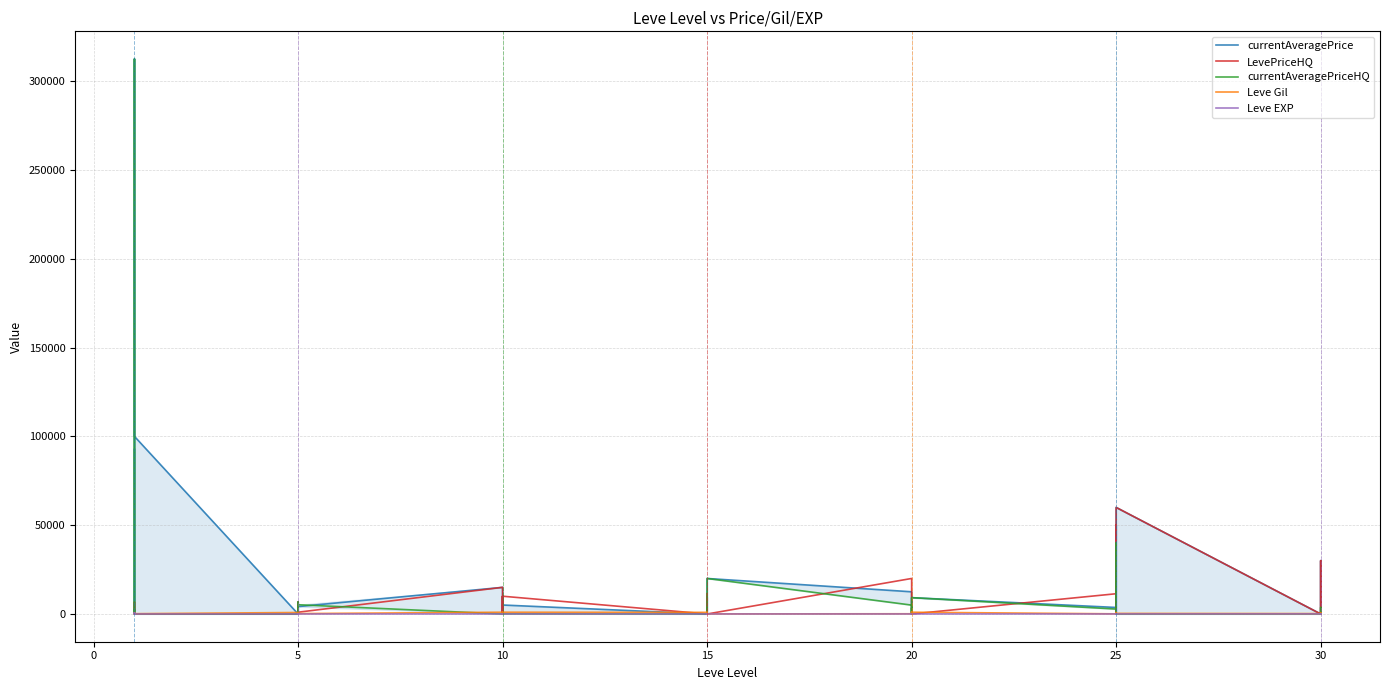

Which series has the largest total across all categories?

currentAveragePrice